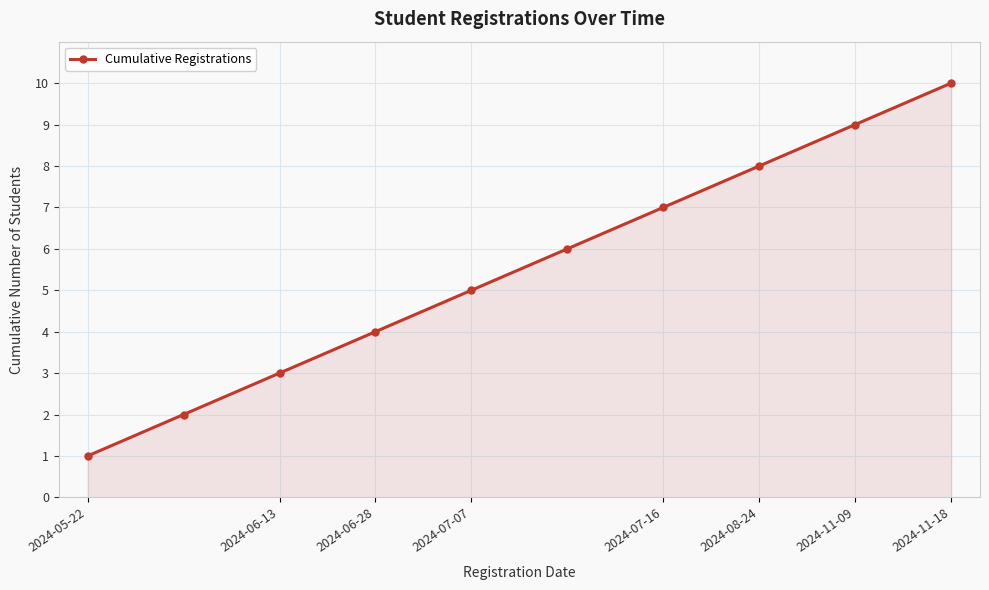

What is the sum of all values?

55